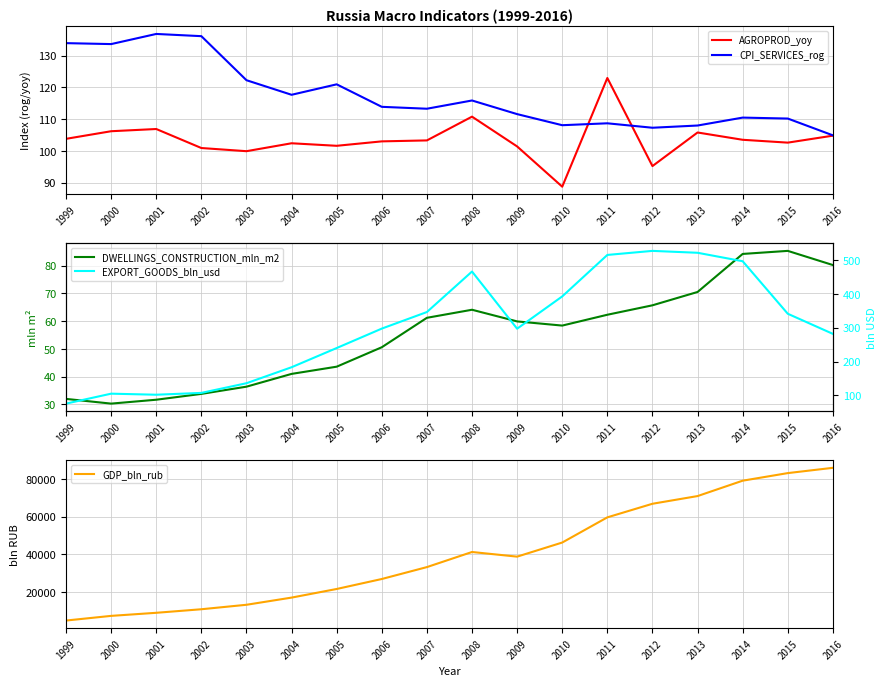

Is it true that EXPORT_GOODS_bln_usd equals 392.7 at 2010?

True